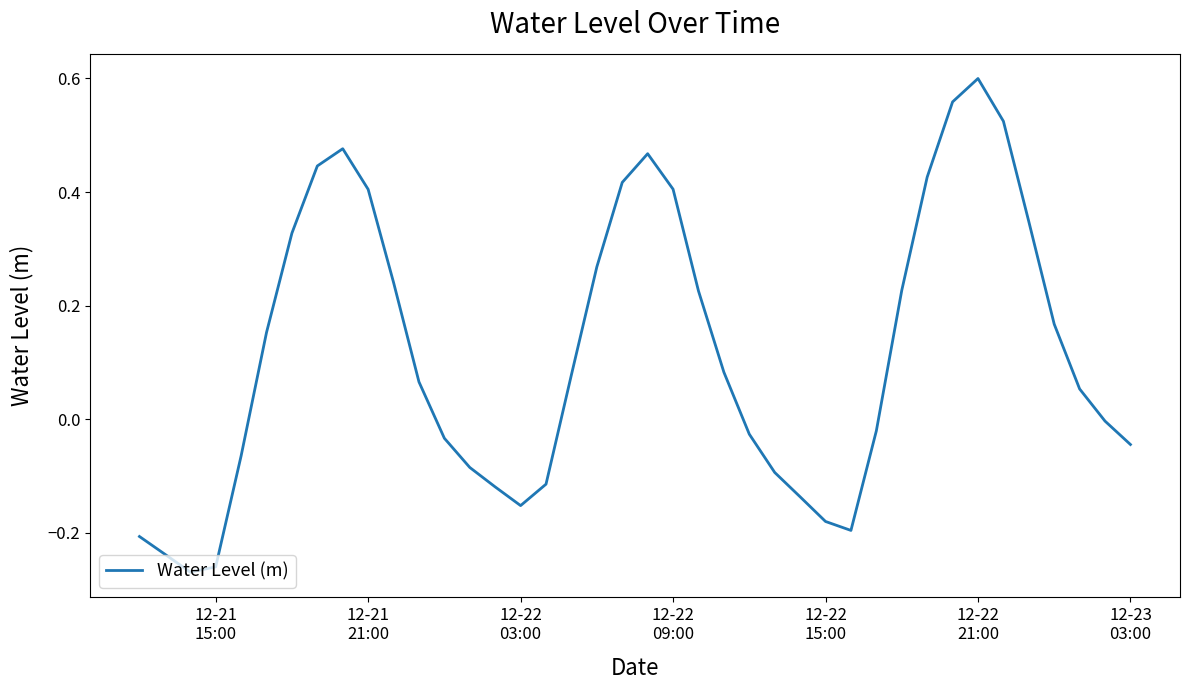

What is the difference between the maximum and minimum values?

0.9